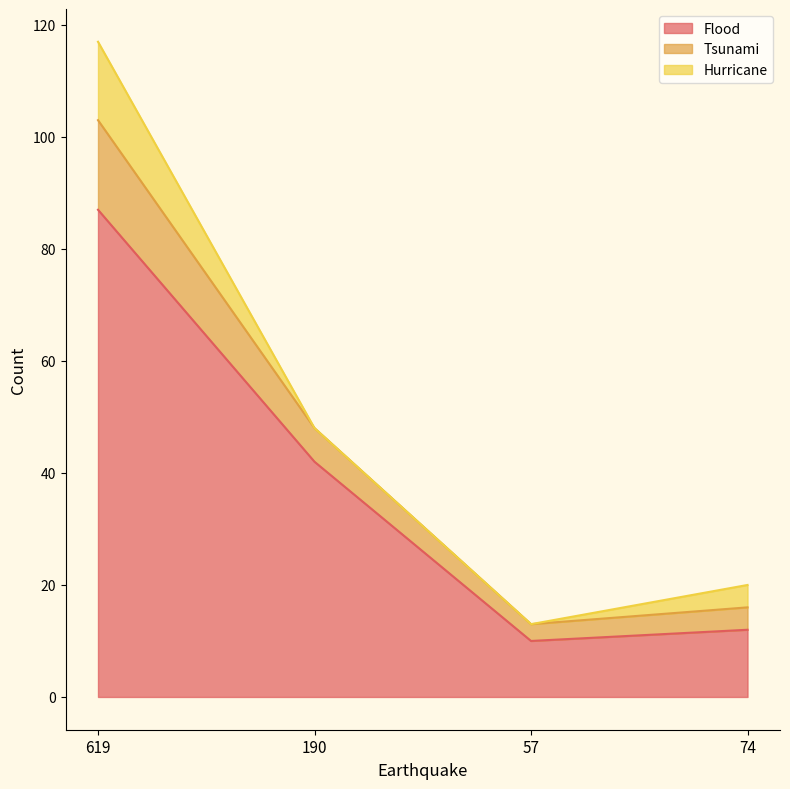

The Flood series shows 42 at 190. True or false?

True